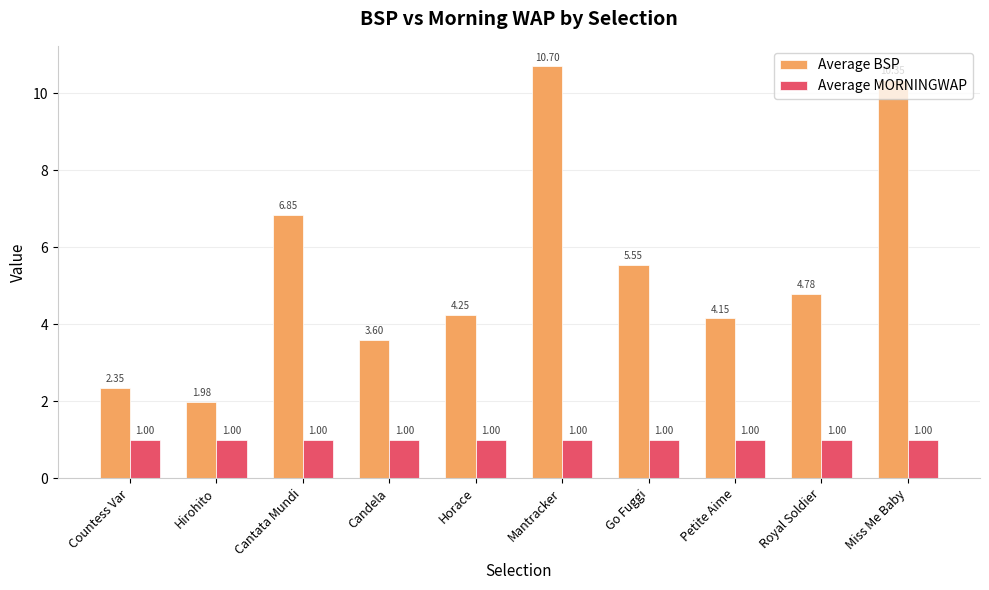

What is the difference between the Average BSP values at Royal Soldier and Horace?

0.5